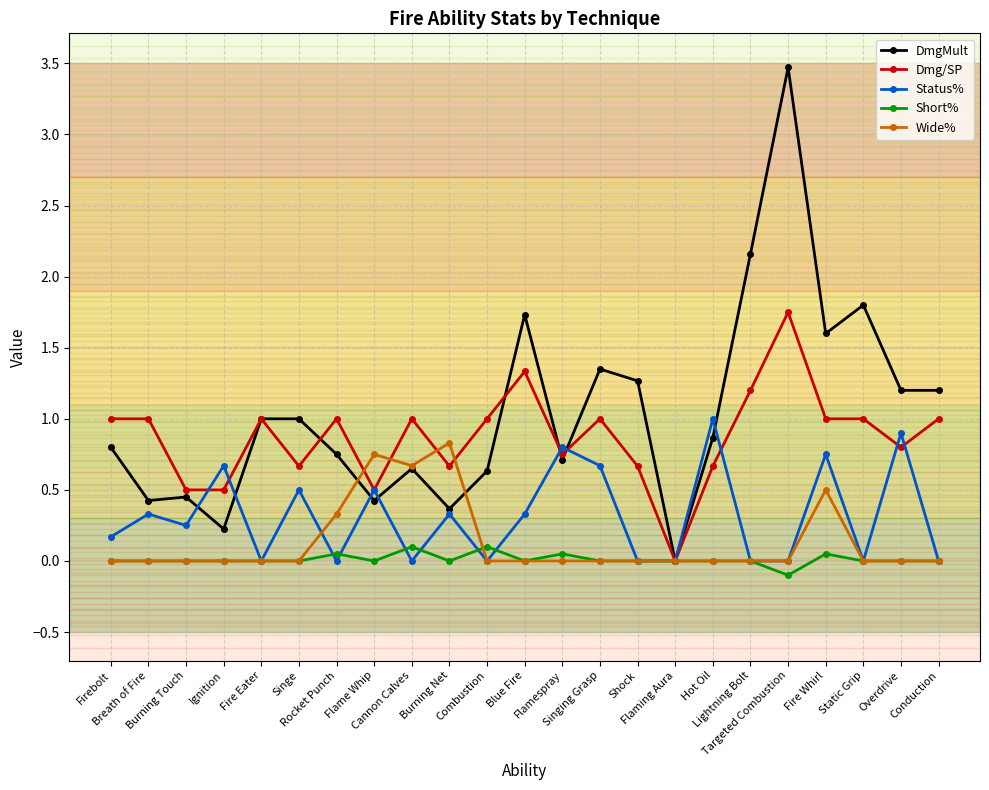

What is the difference between the Dmg/SP values at Flaming Aura and Firebolt?

1.0